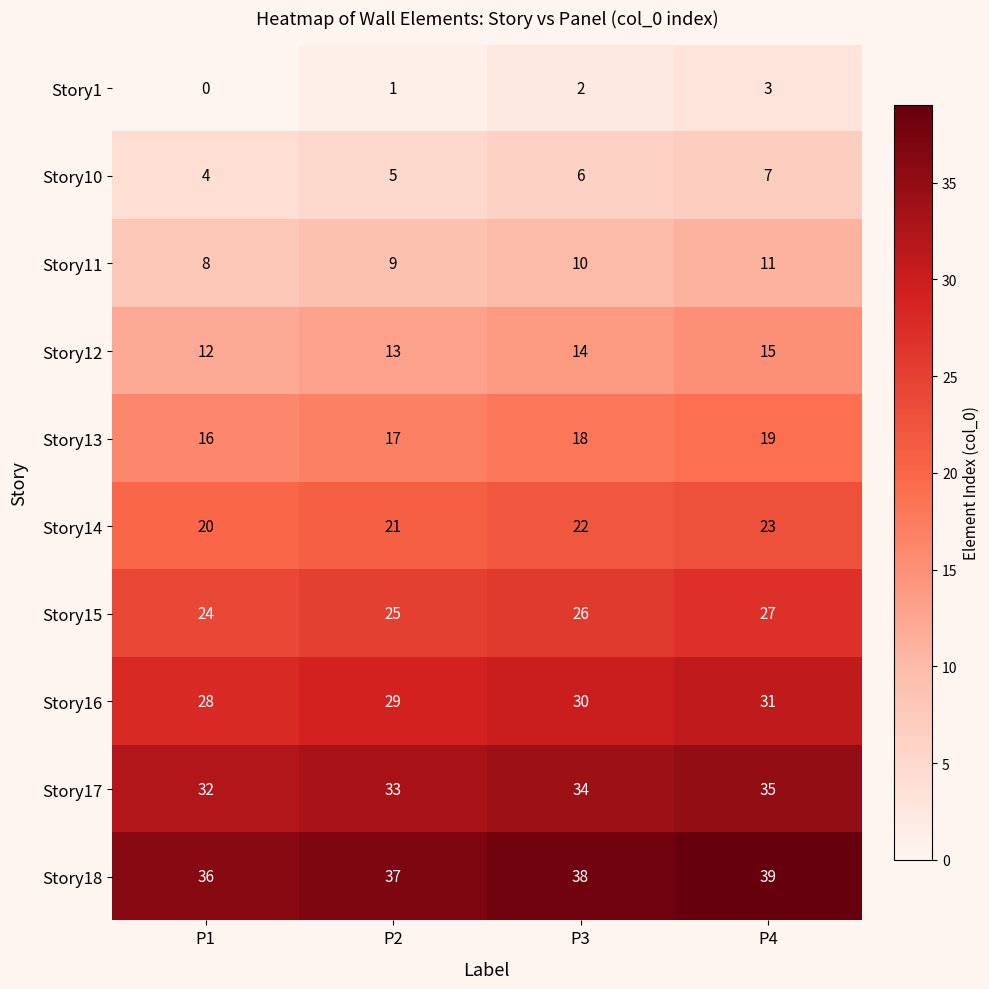

What is the total value across all series at P4?

210